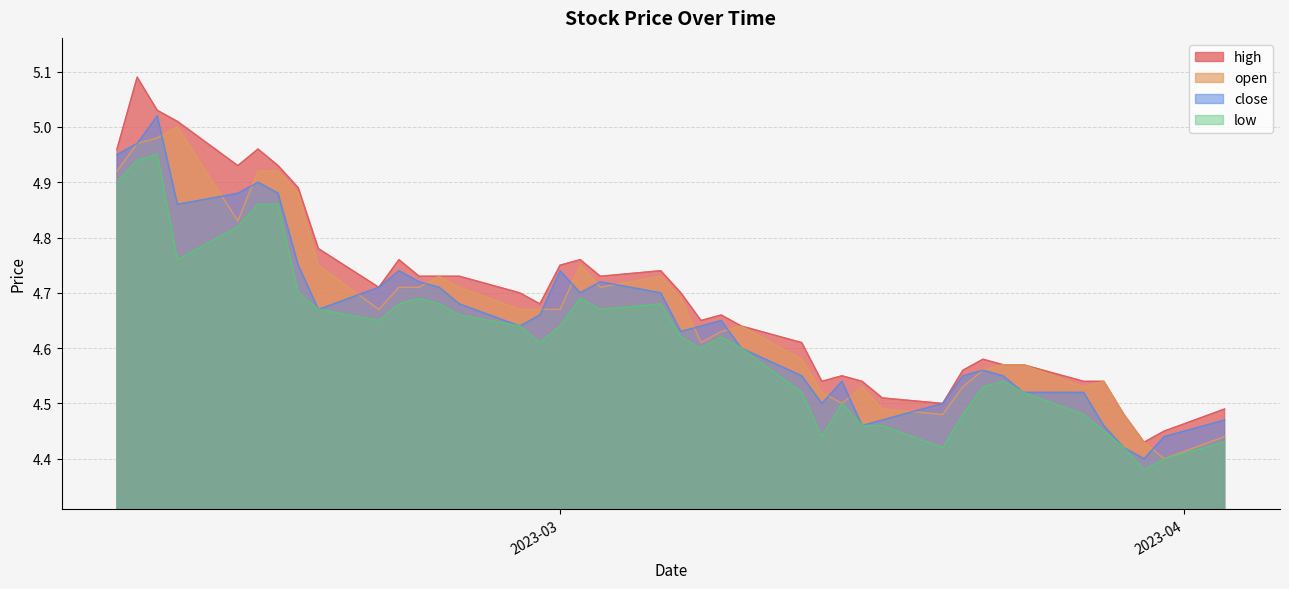

True or false: low and high intersect in this chart.

False